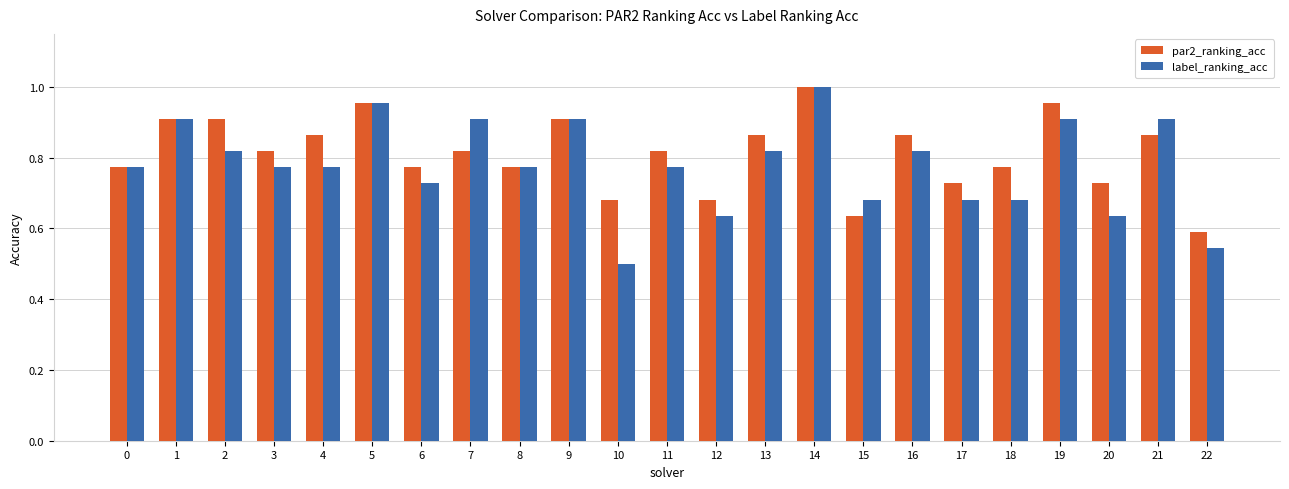

What is the difference between the maximum and second lowest values in the par2_ranking_acc series?

0.4